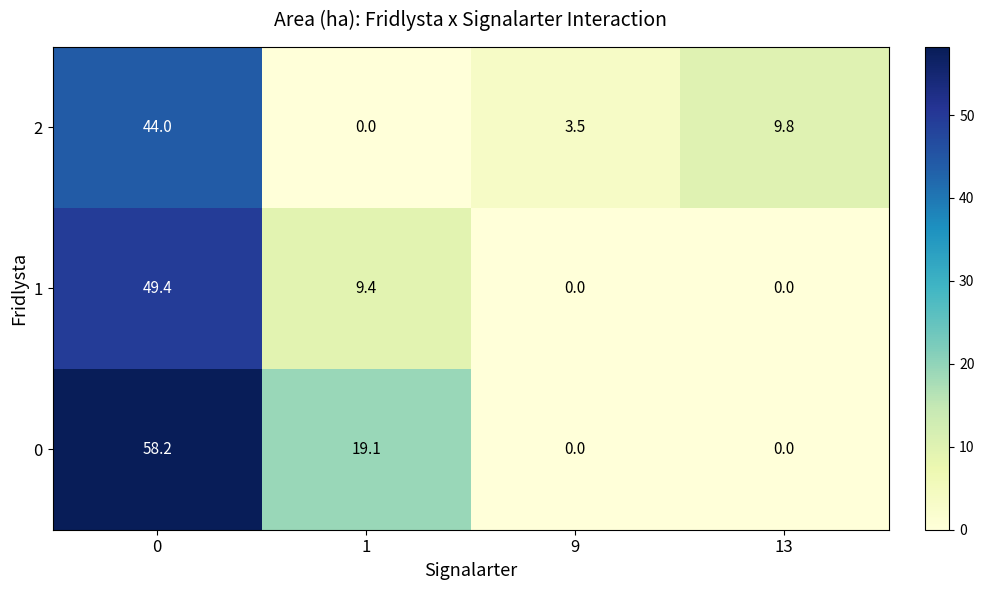

Which series has the largest range (max minus min)?

0